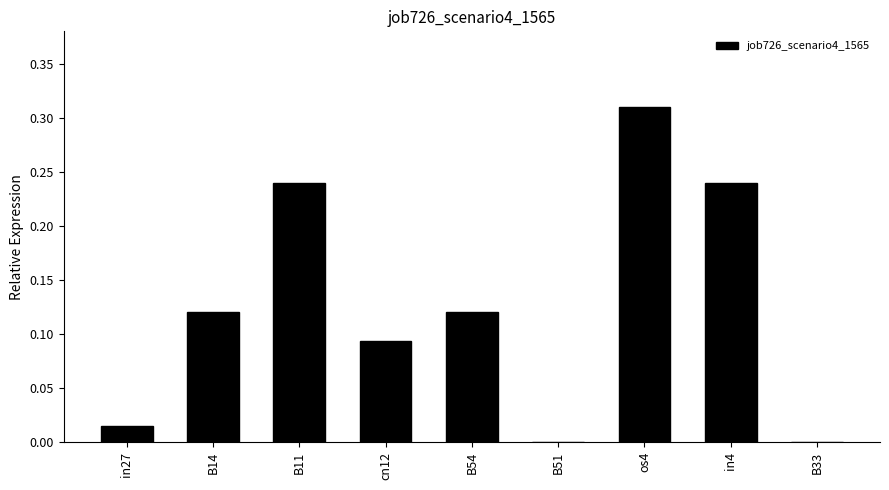

Is it true that the value at B33 is 0.0?

True